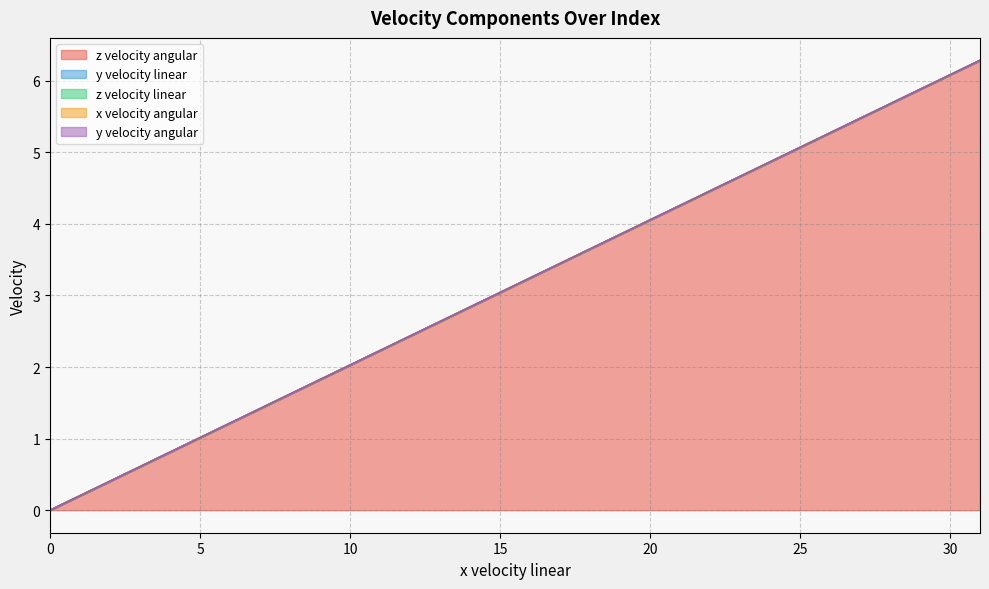

What are all the series names shown in the legend?

z velocity angular, y velocity linear, z velocity linear, x velocity angular, y velocity angular